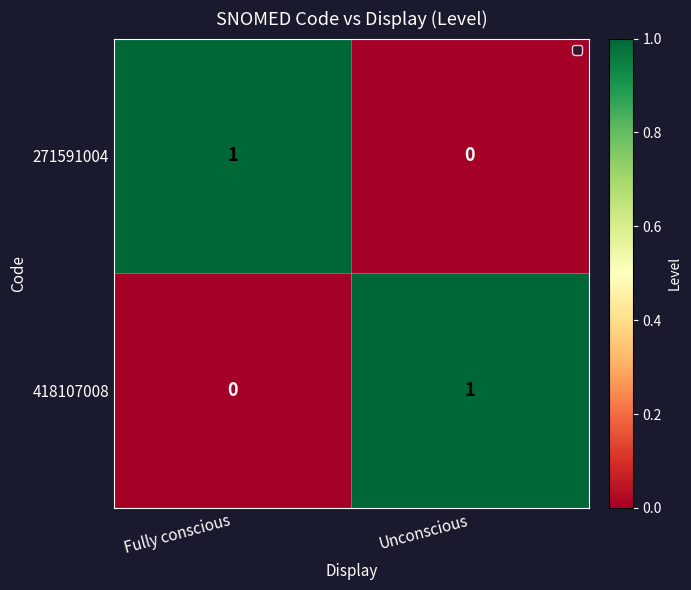

At which label is 418107008 closest to 0?

Fully conscious